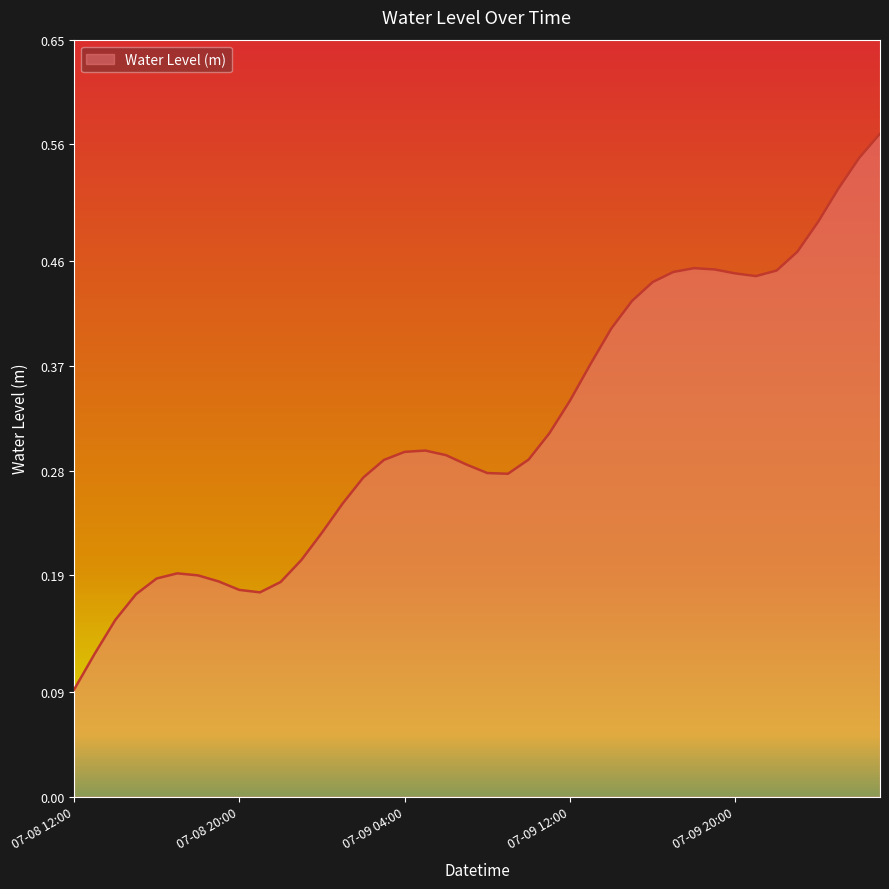

Does the chart display data point markers on the line(s)?

No